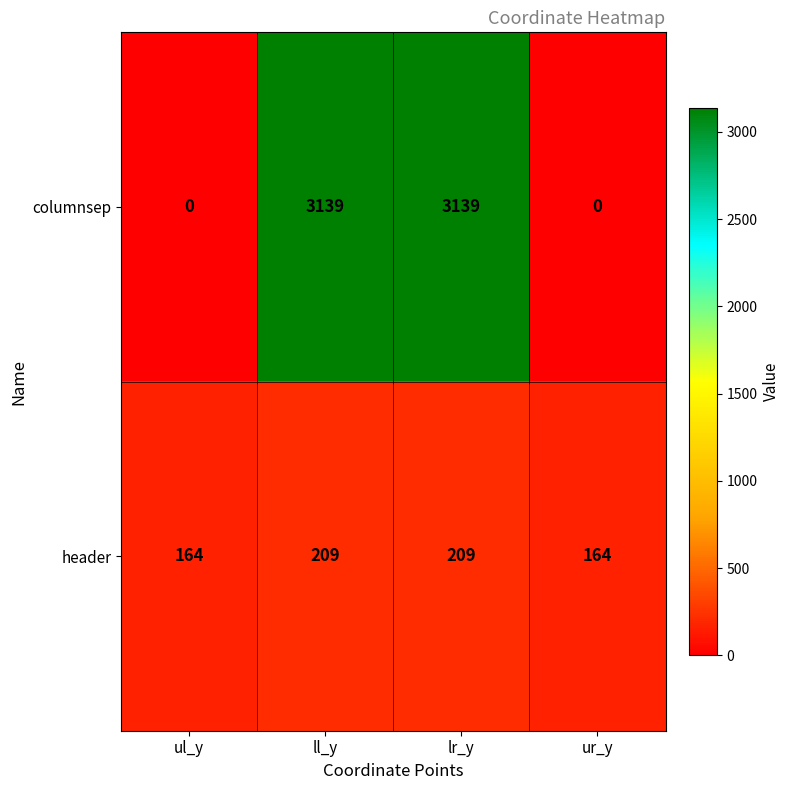

What is the spread (max minus min) of values at lr_y?

2930